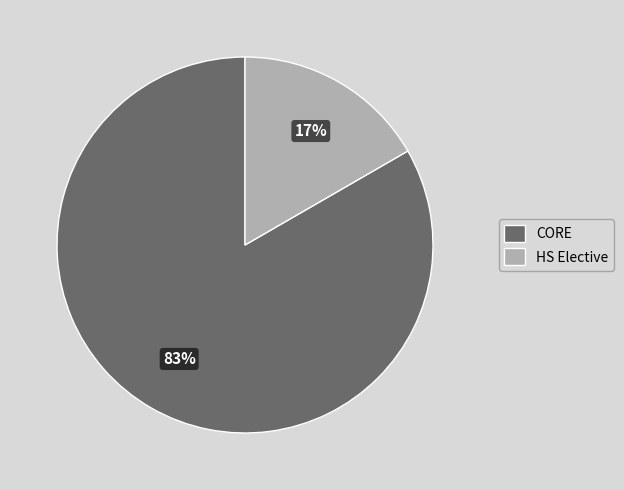

Is the sum of HS Elective and CORE greater than half?

Yes